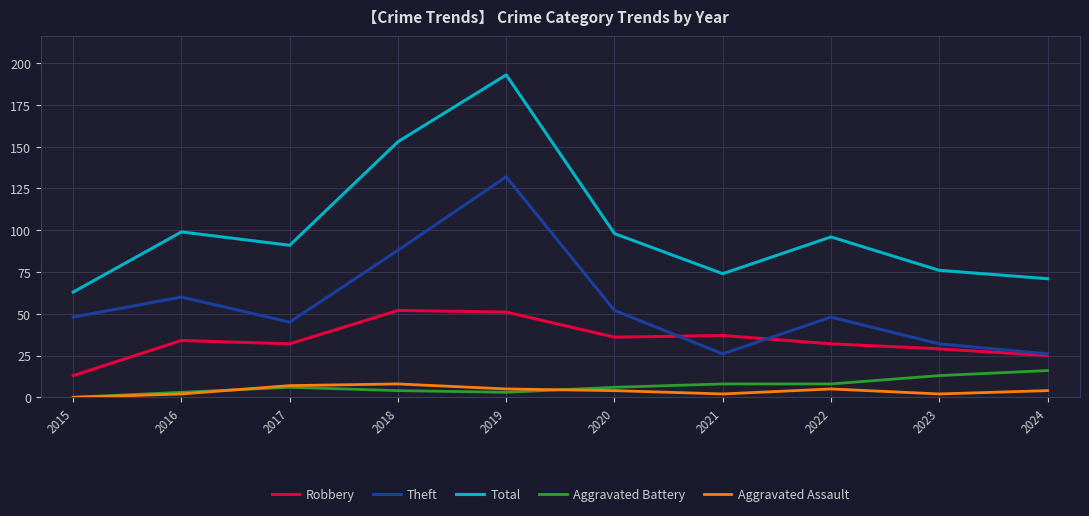

What is the spread (max minus min) of values at 2015?

63